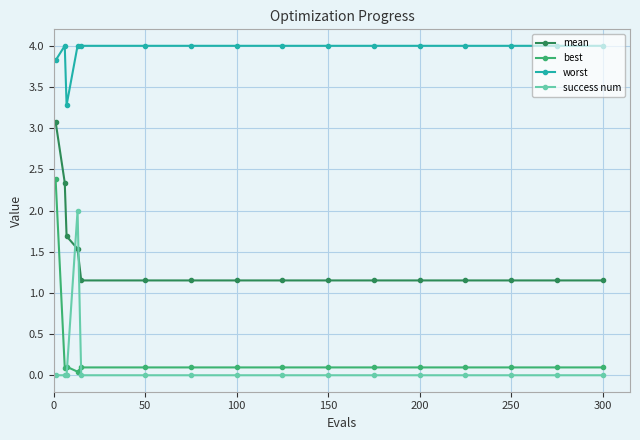

Which series has the largest total across all categories?

worst